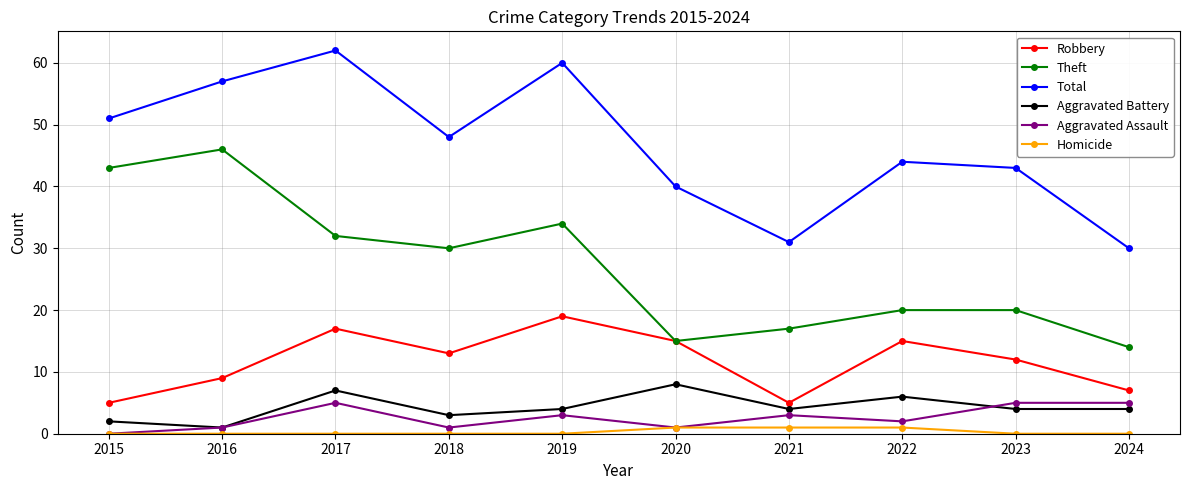

What is the spread (max minus min) of values at 2024?

30